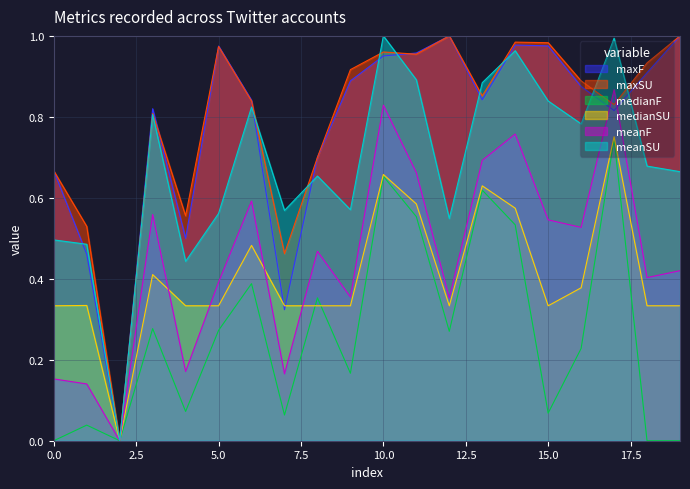

True or false: medianF has a value of 0.0 at 15.0.

False